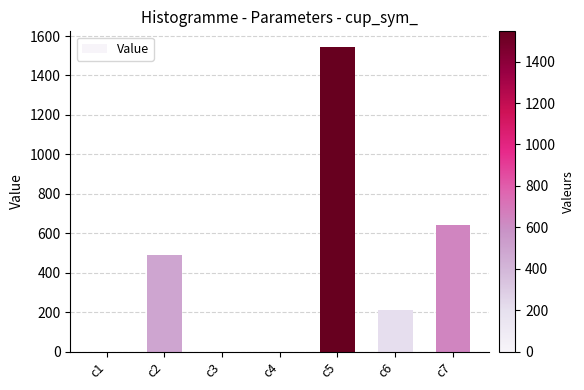

The value at c7 is 174.7. True or false?

False